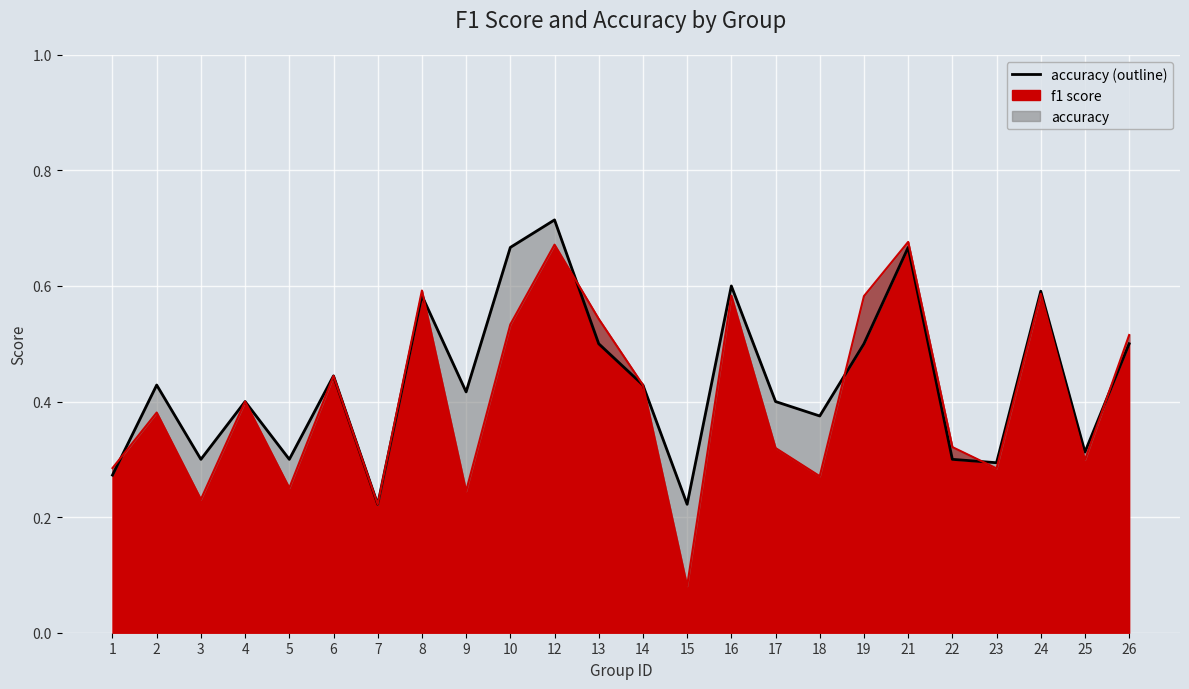

List the labels in order of f1 (line) value, smallest first.

15, 7, 3, 9, 5, 18, 23, 1, 25, 17, 22, 2, 4, 14, 6, 26, 10, 13, 19, 16, 24, 8, 12, 21